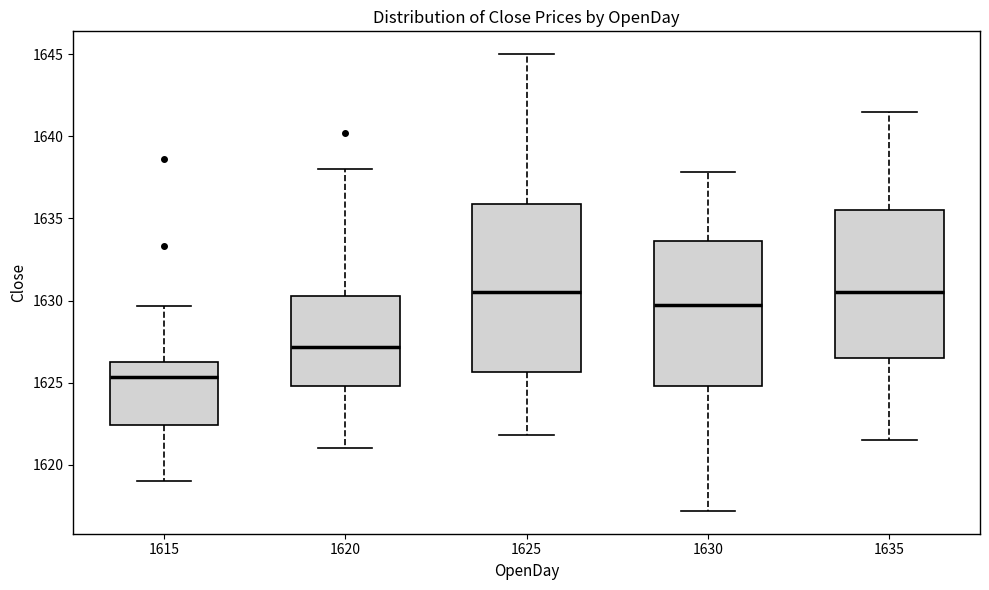

Reading left to right, read every box against the y-axis: the position of its median line, the range the box covers, and the ends of its whiskers. The values are not printed on the chart, so give them approximately, as read against the axis.

1615: median 1625.5, box 1622.5 to 1626.5, whiskers 1619.0 to 1629.5
1620: median 1627.0, box 1625.0 to 1630.5, whiskers 1621.0 to 1638.0
1625: median 1630.5, box 1625.5 to 1636.0, whiskers 1622.0 to 1645.0
1630: median 1630.0, box 1625.0 to 1633.5, whiskers 1617.0 to 1638.0
1635: median 1630.5, box 1626.5 to 1635.5, whiskers 1621.5 to 1641.5